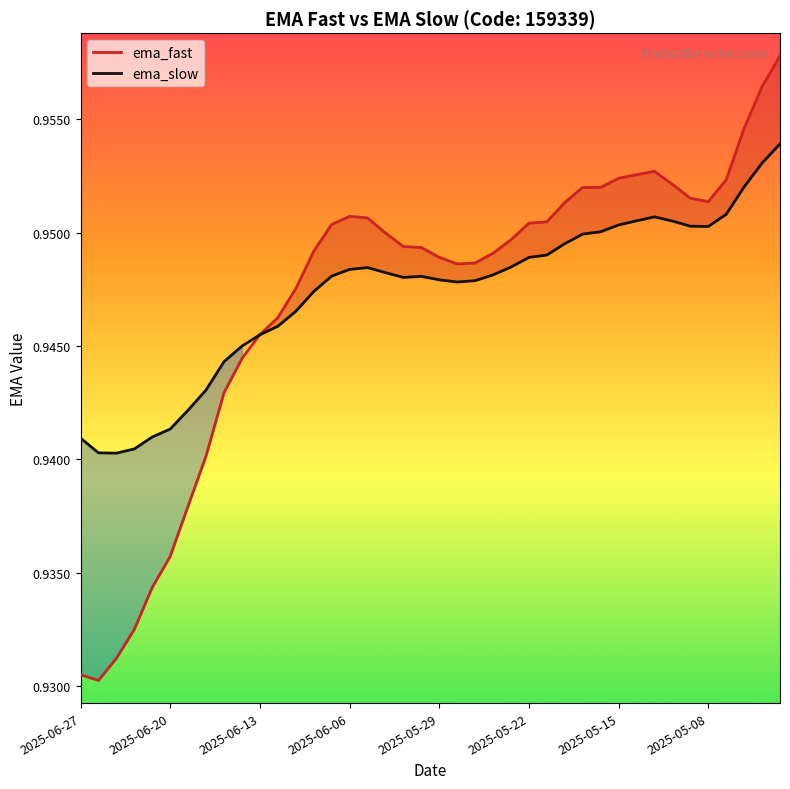

What is the total value across all series at 18?

1.9